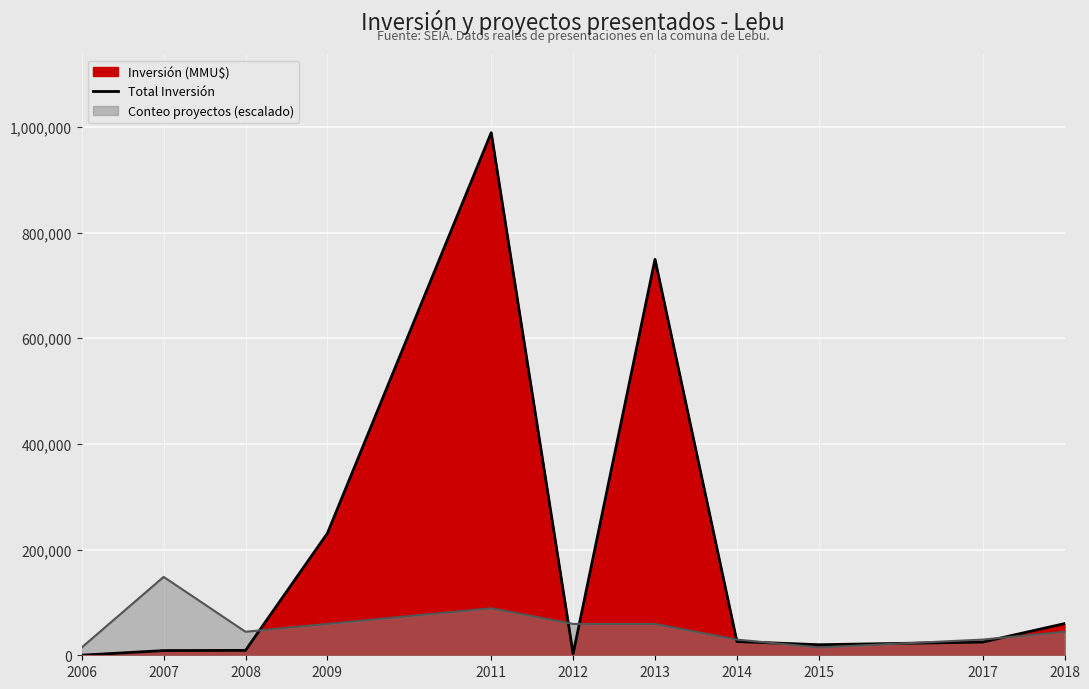

At which label does the data first exceed 25000?

2009